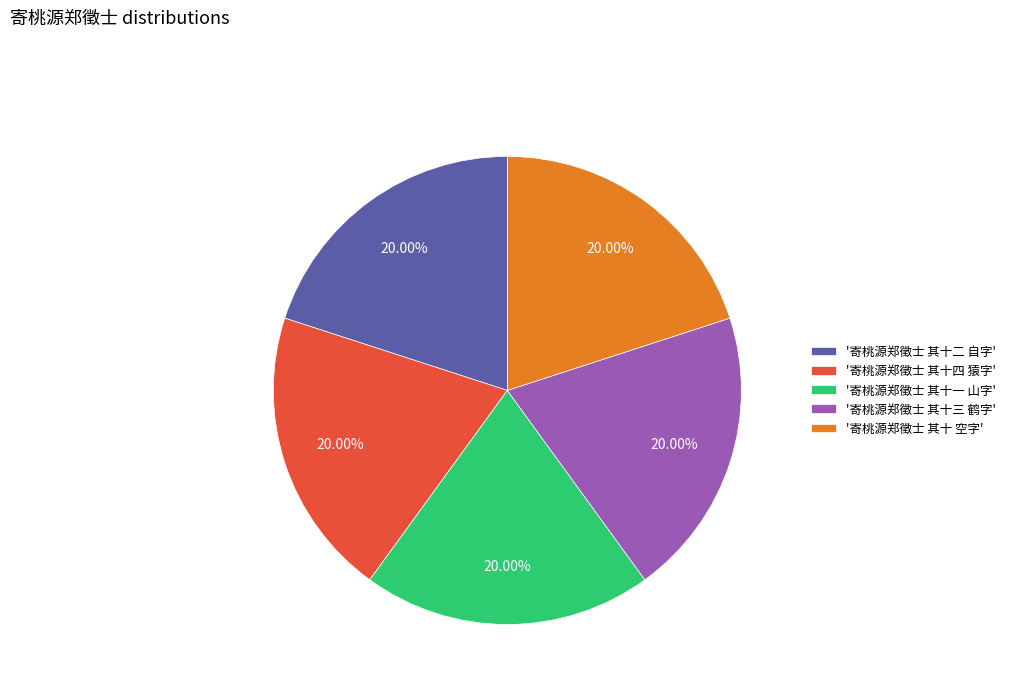

Is the sum of '寄桃源郑徵士 其十 空字' and '寄桃源郑徵士 其十一 山字' greater than half?

No